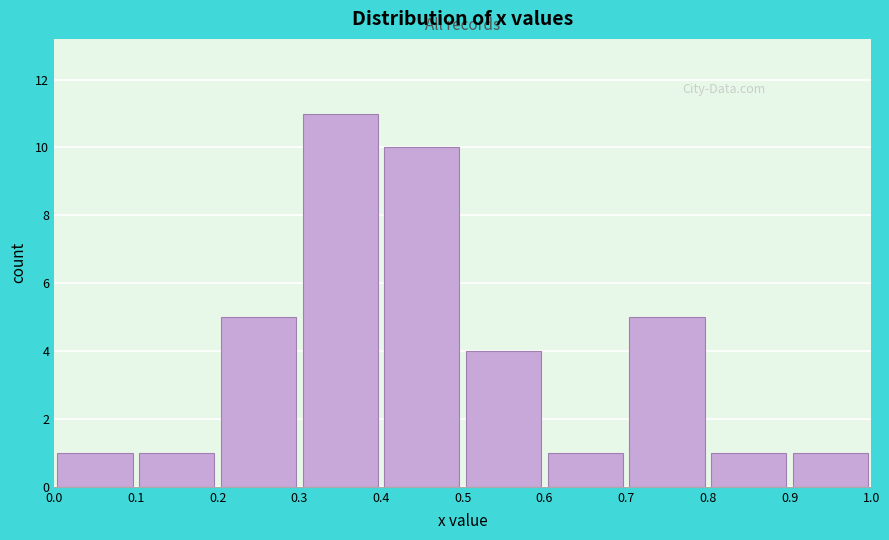

Over which range of the x-axis is the bar tallest?

0.3 to 0.4